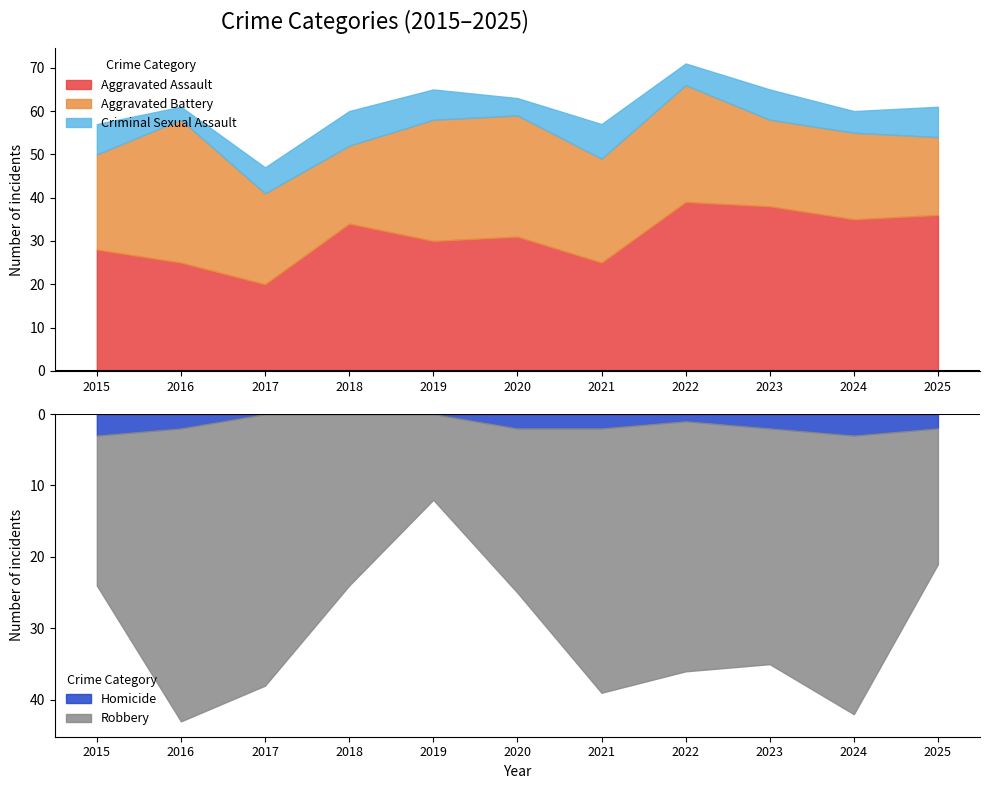

Does the chart have visible grid lines?

No